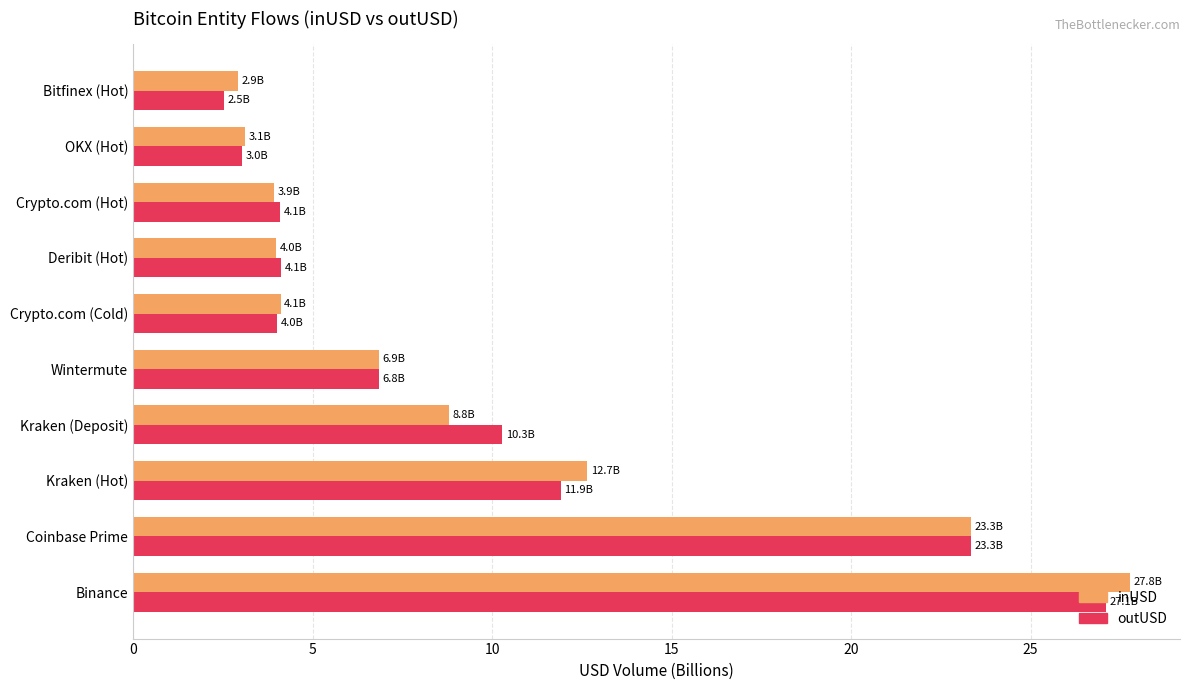

How many data points in inUSD are above 6?

5